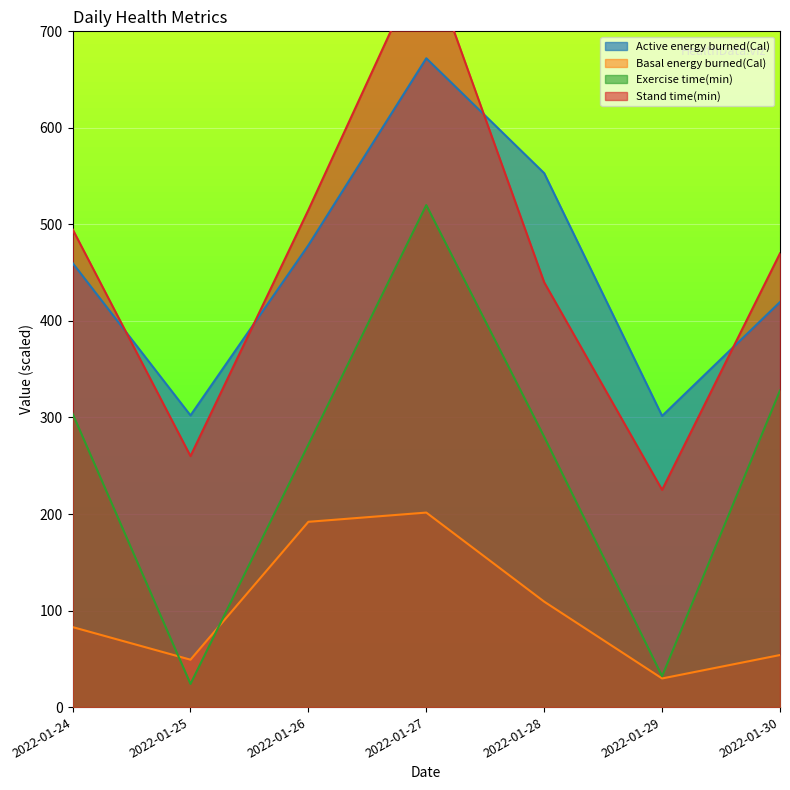

How many interior local peaks does the Basal energy burned(Cal) series have?

1